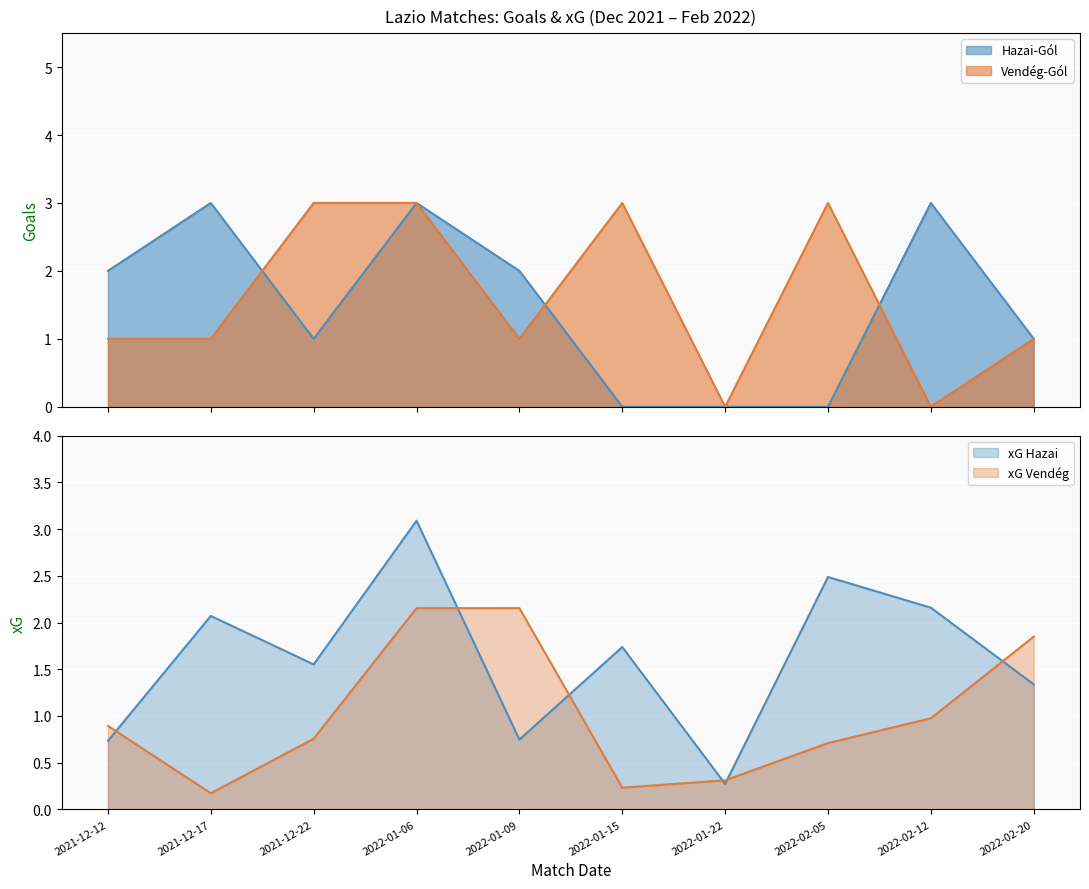

What is the difference between the second highest and second lowest values in the xG_Vendég series?

1.9